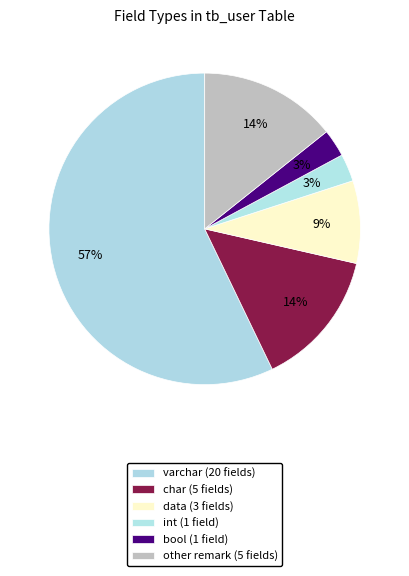

Does char represent more than half of the total?

No